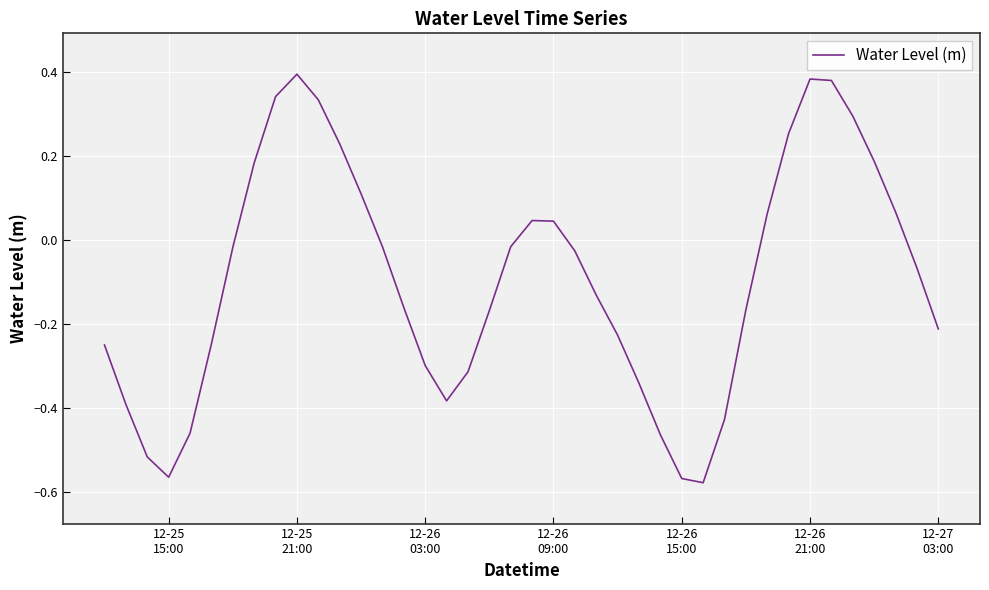

What is the difference between the maximum and minimum values?

1.0